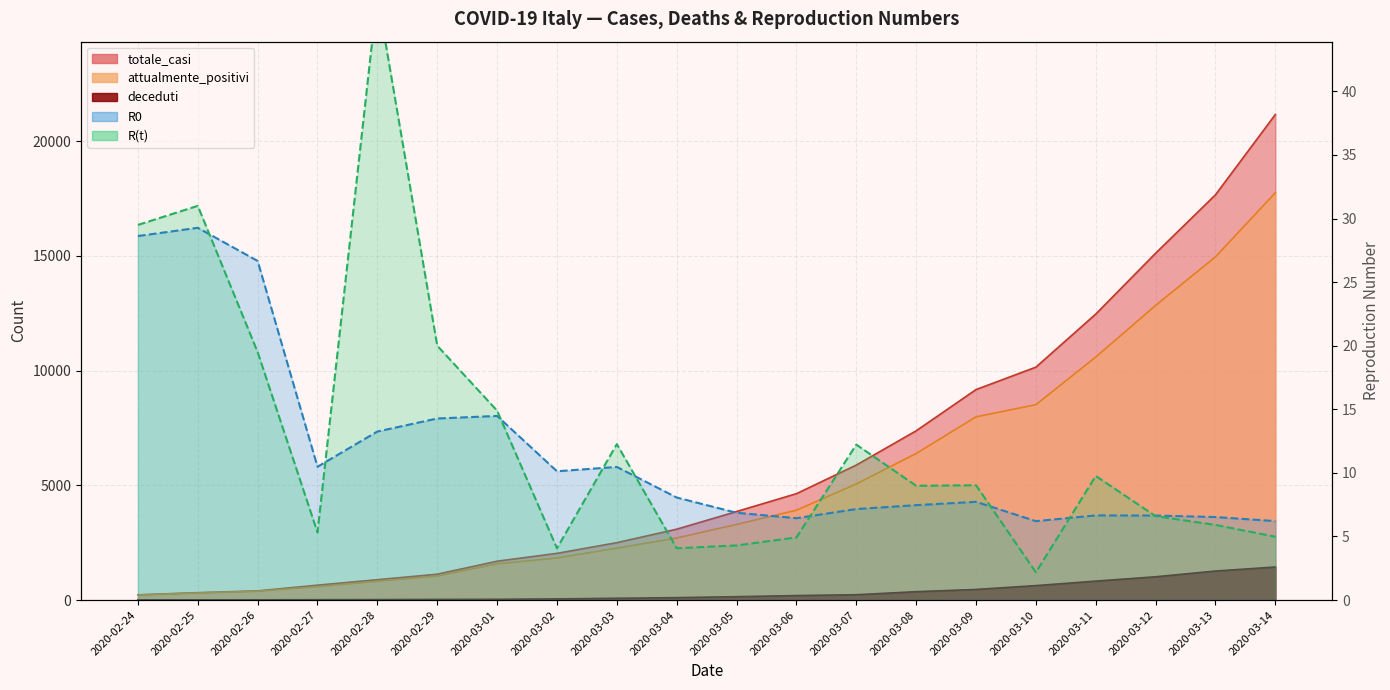

True or false: attualmente_positivi and R_t intersect in this chart.

False